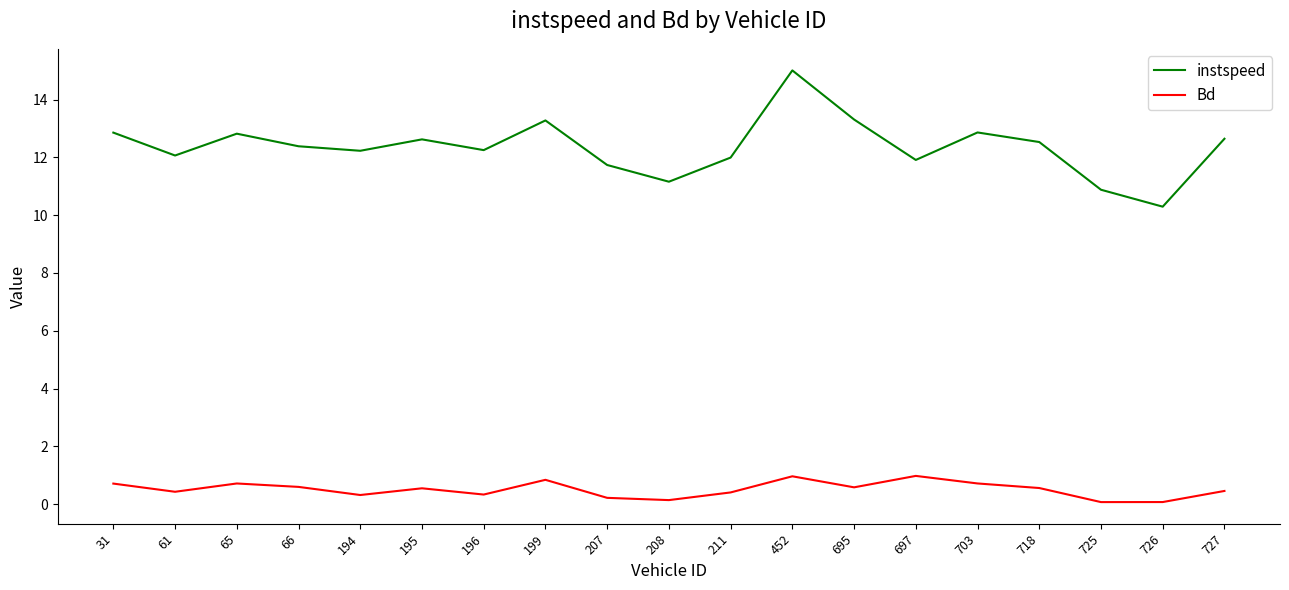

True or false: instspeed and Bd intersect in this chart.

False